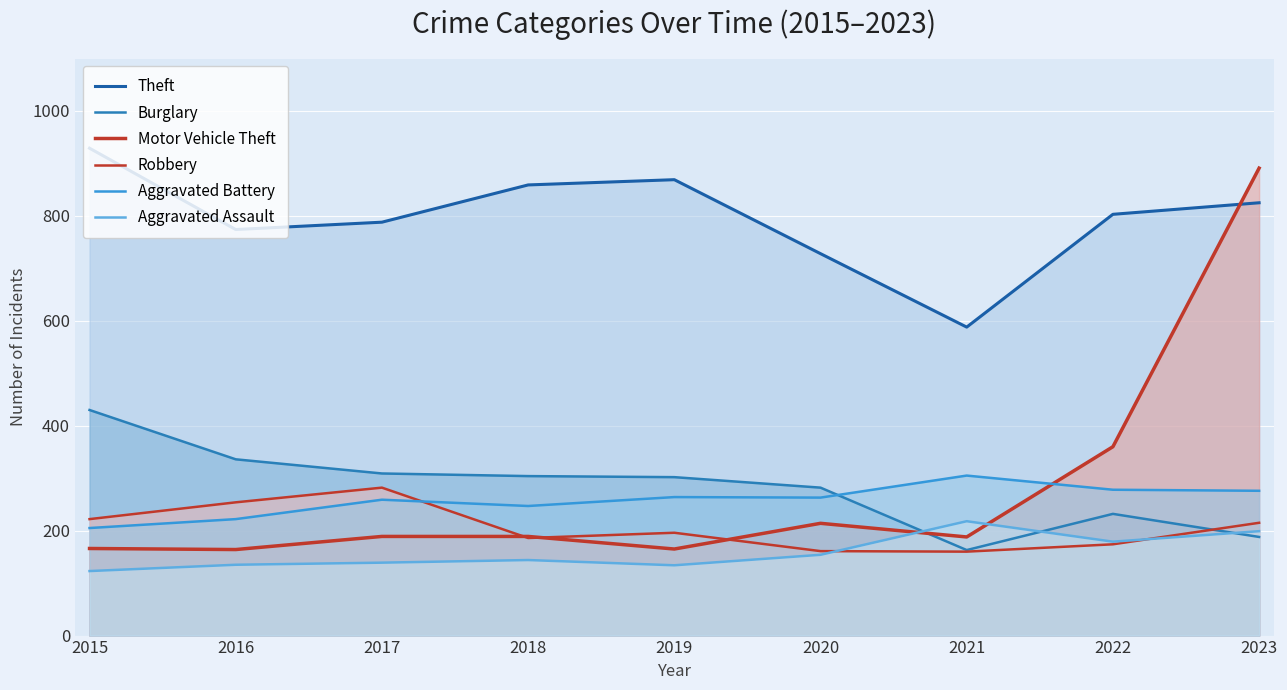

What are all the series names shown in the legend?

Theft, Burglary, Motor Vehicle Theft, Robbery, Aggravated Battery, Aggravated Assault